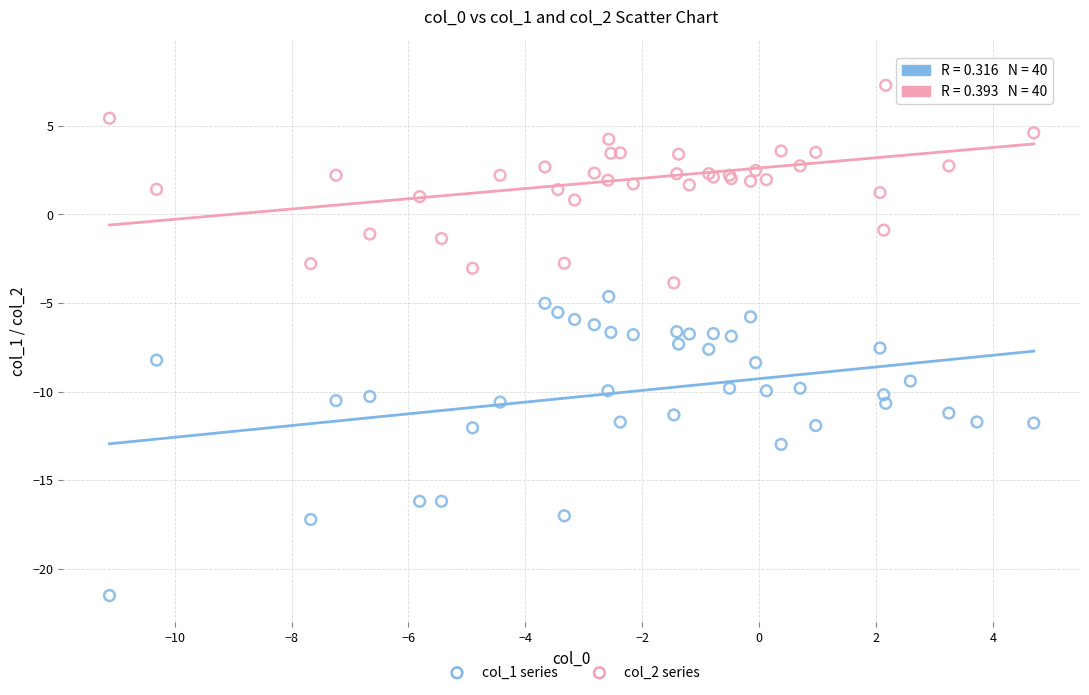

What are all the series names shown in the legend?

col_1 series, col_2 series